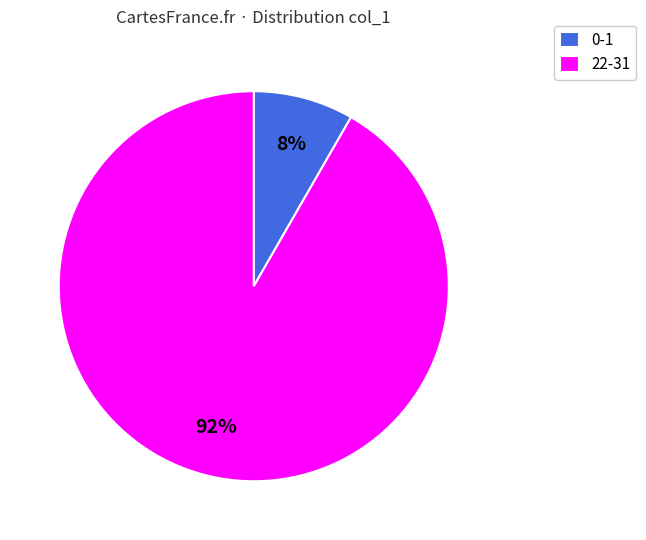

To the nearest percent, what is the average slice percentage?

50%